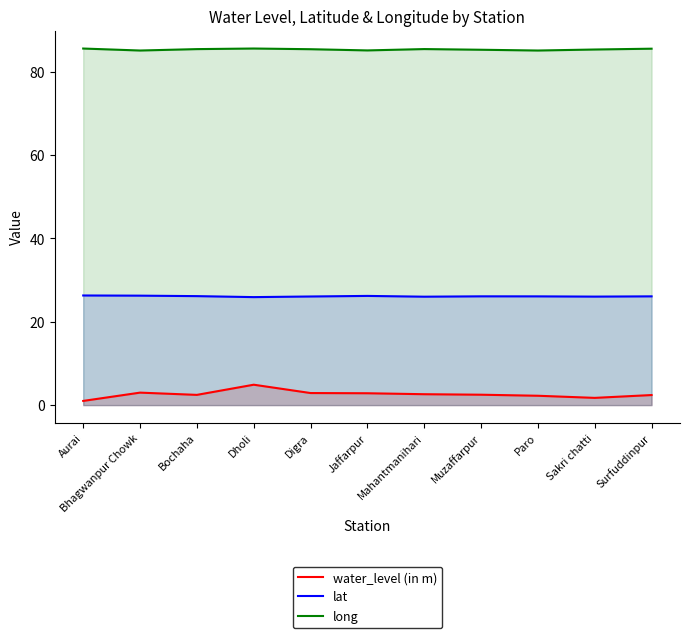

What is the label of the 9th point from the right?

Bochaha